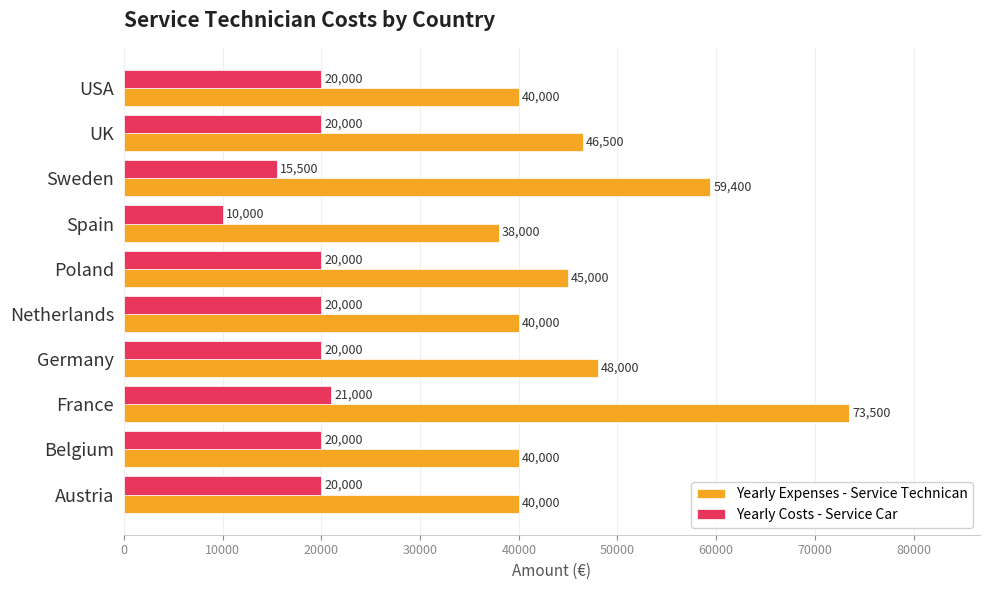

What is the maximum value shown in the chart?

73500